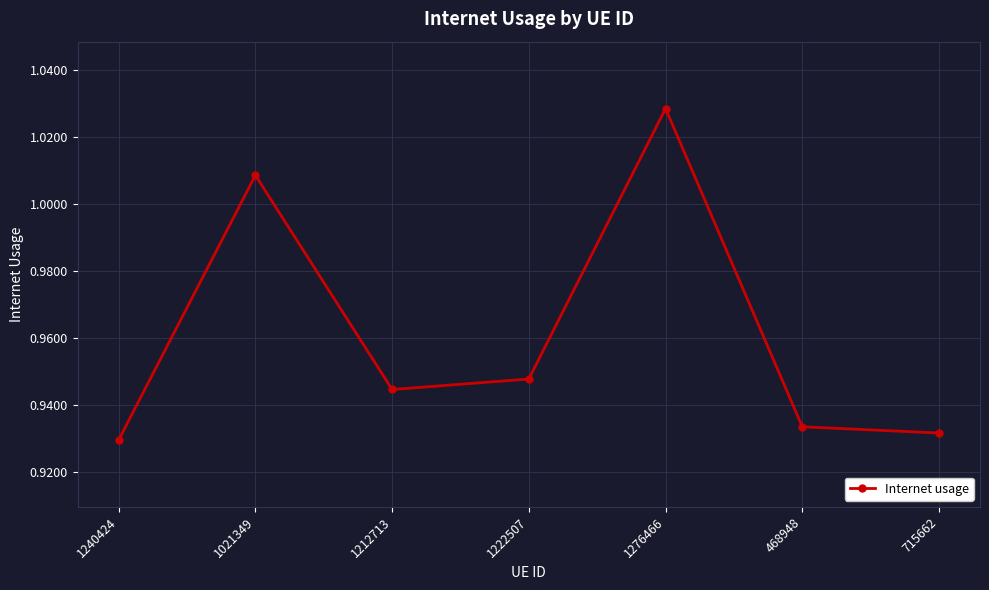

What is the label of the 6th point from the right?

1021349